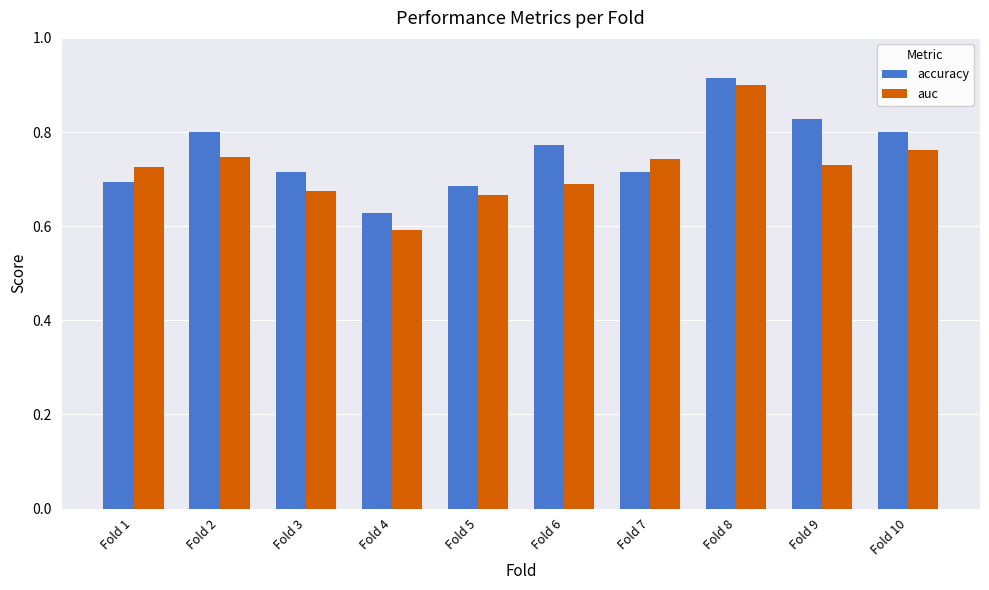

Which series has the largest range (max minus min)?

auc